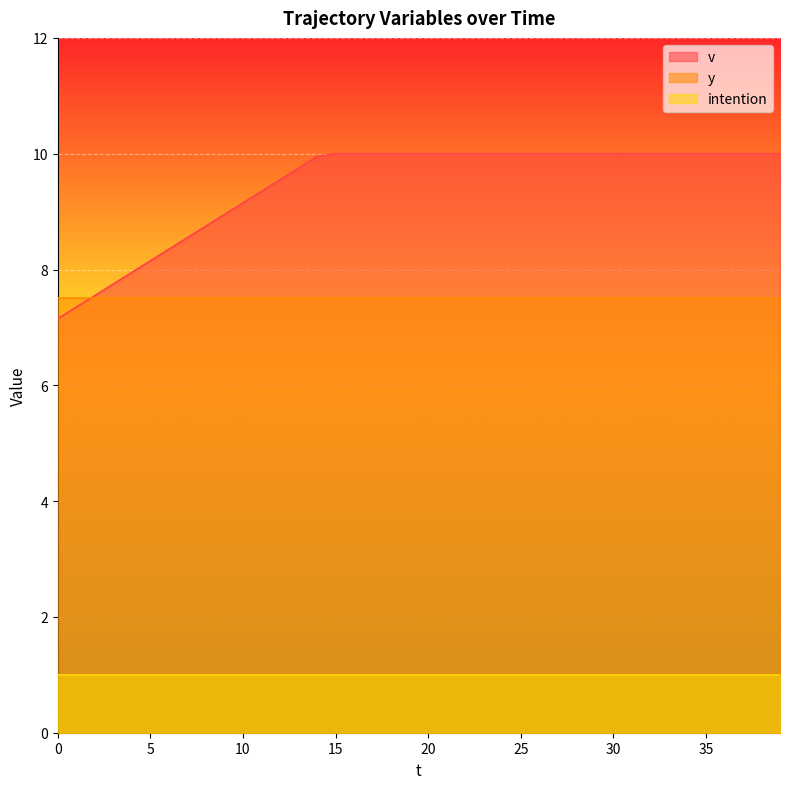

True or false: v and intention cross at least once.

False